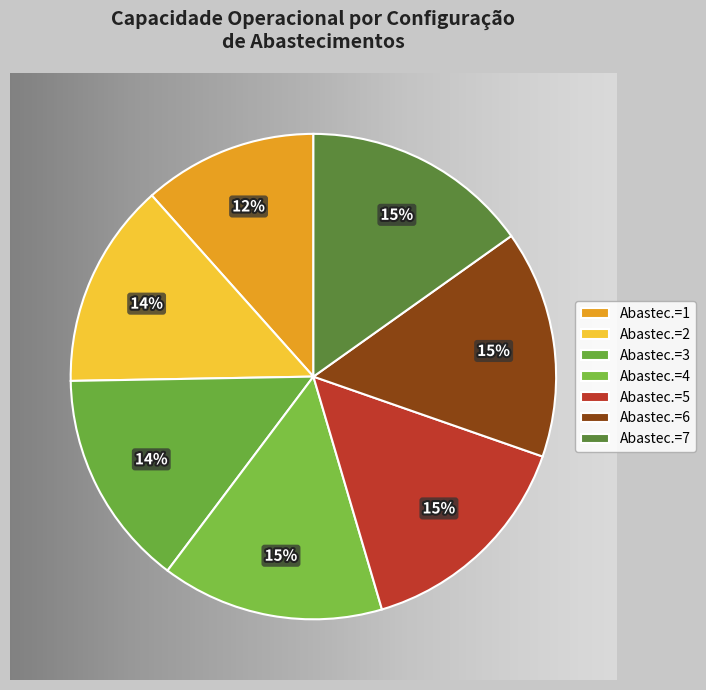

How many slices are in this pie chart?

7